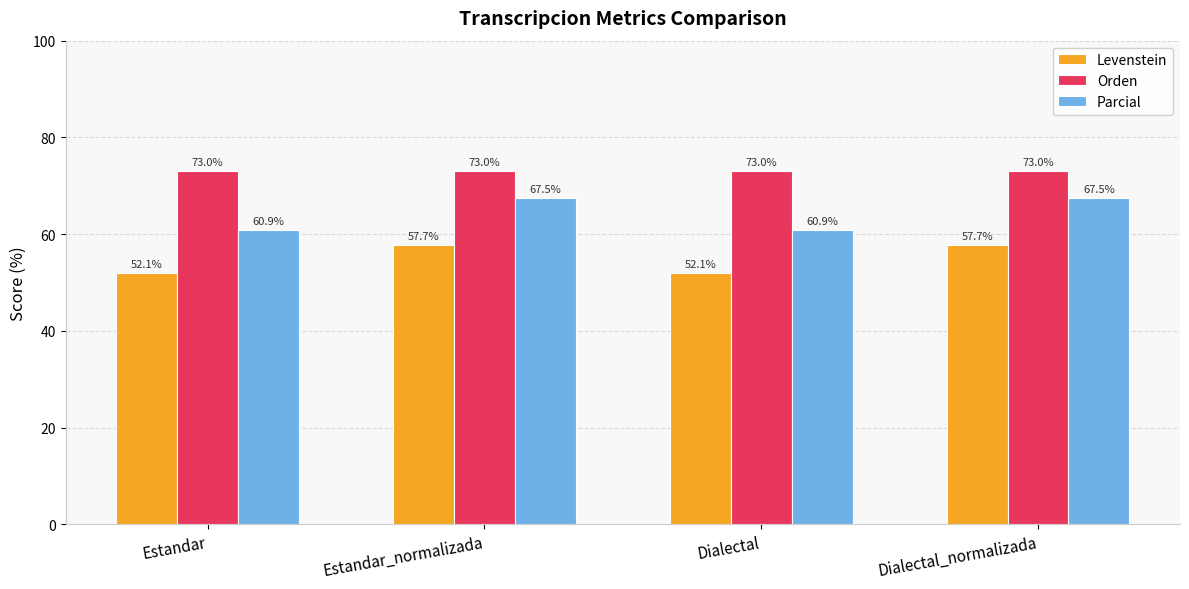

At Dialectal, list the series in order from smallest to largest.

Levenstein, Parcial, Orden